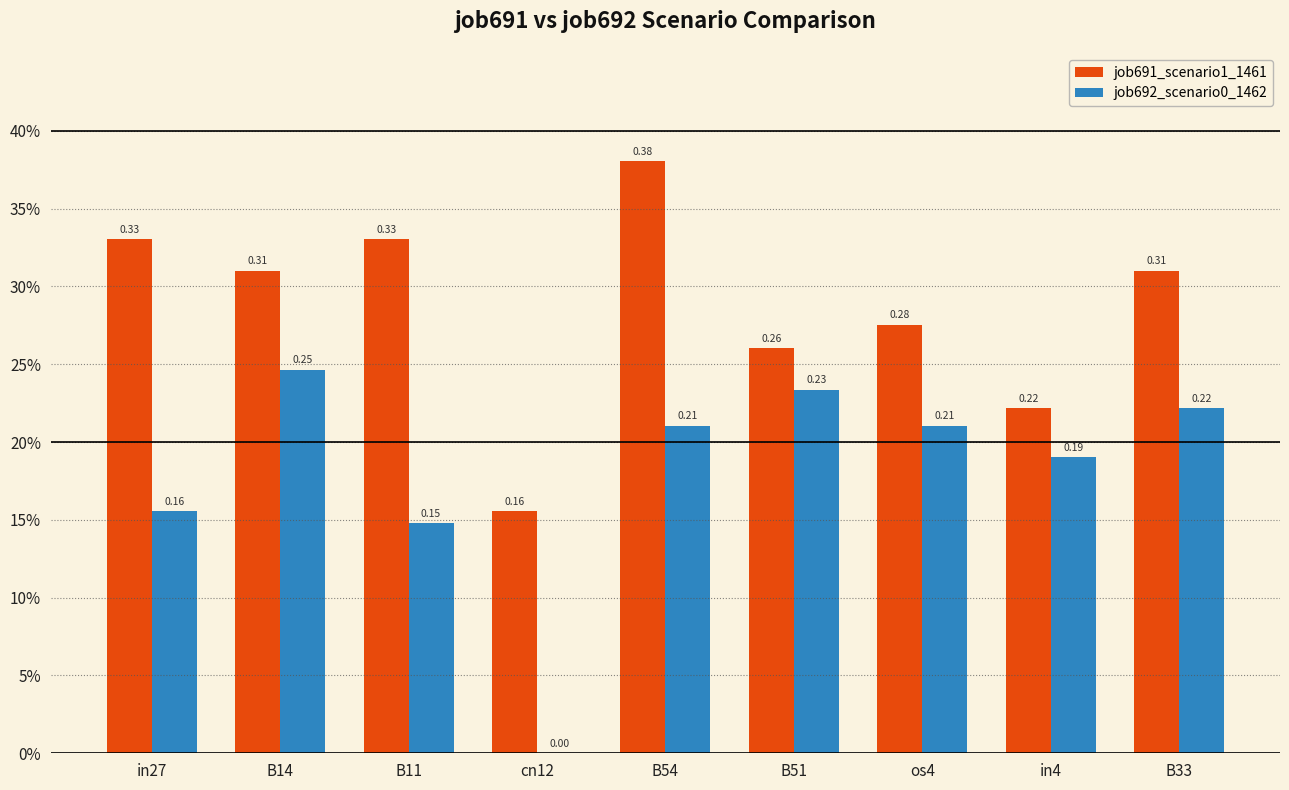

Between cn12 and B51, which series saw the biggest shift?

job692_scenario0_1462